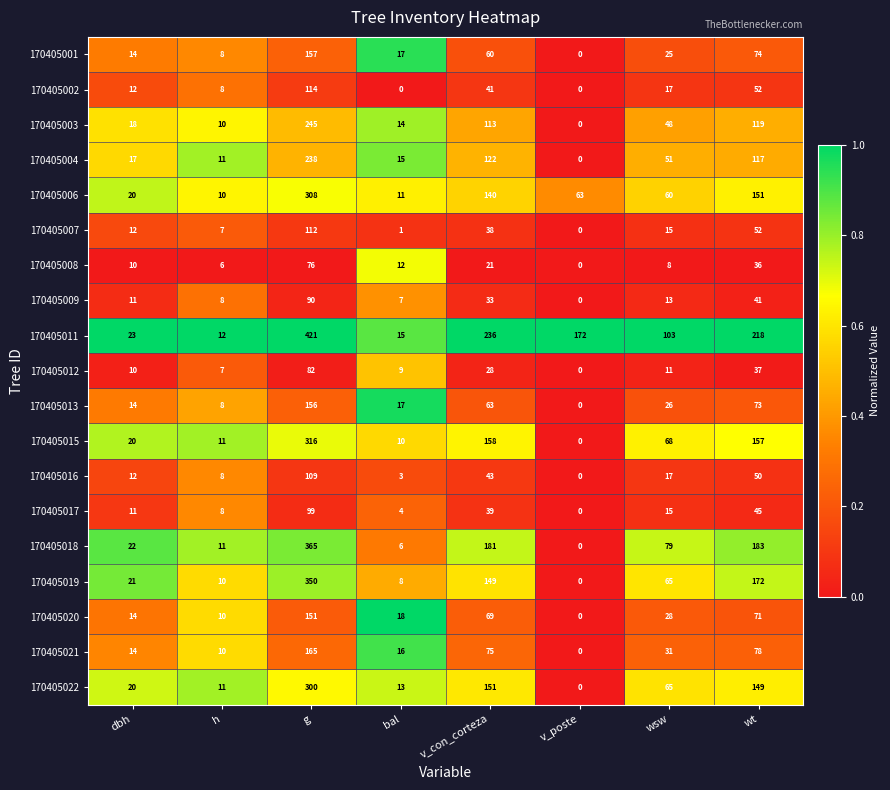

What is the average value of the 170405001 series?

44